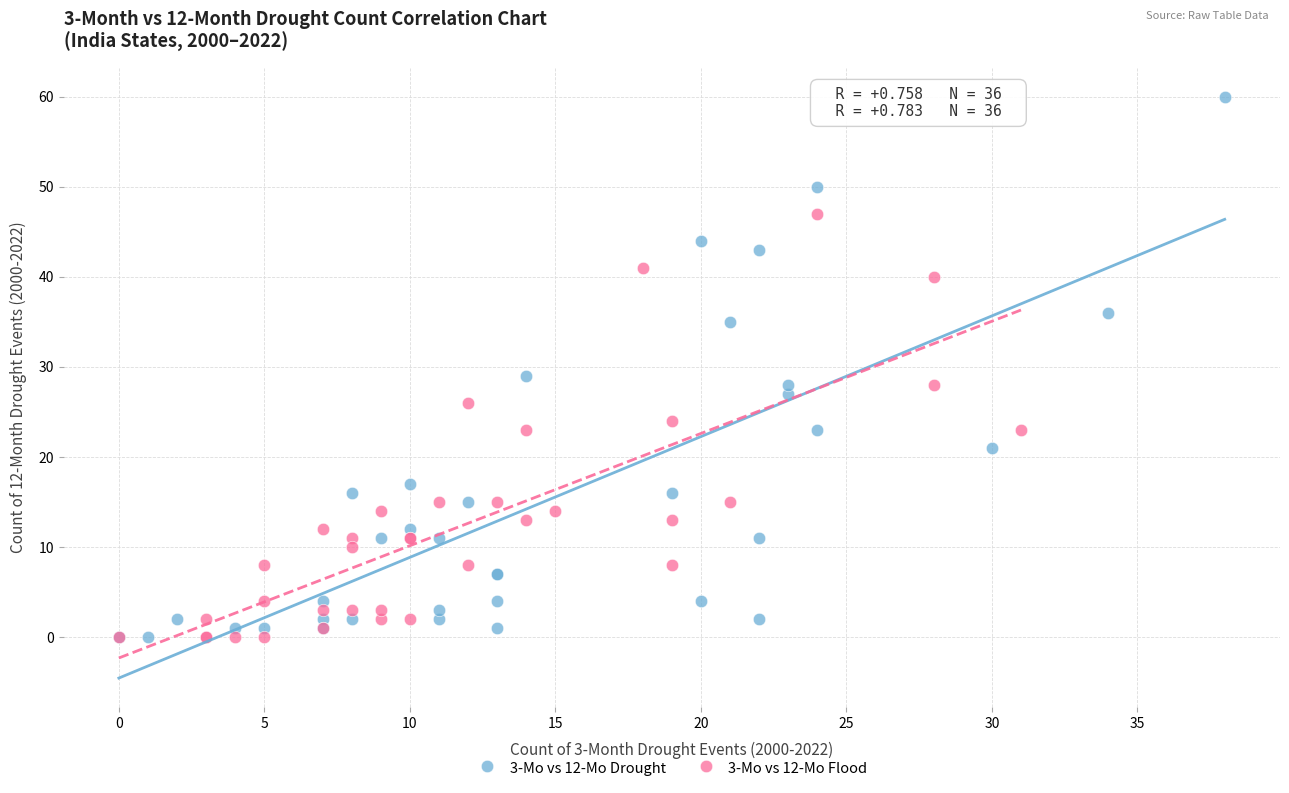

Which series has the widest spread of Y values?

3-Mo vs 12-Mo Drought